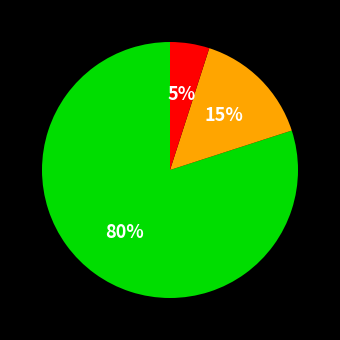

To the nearest percent, what is the average slice percentage?

33%